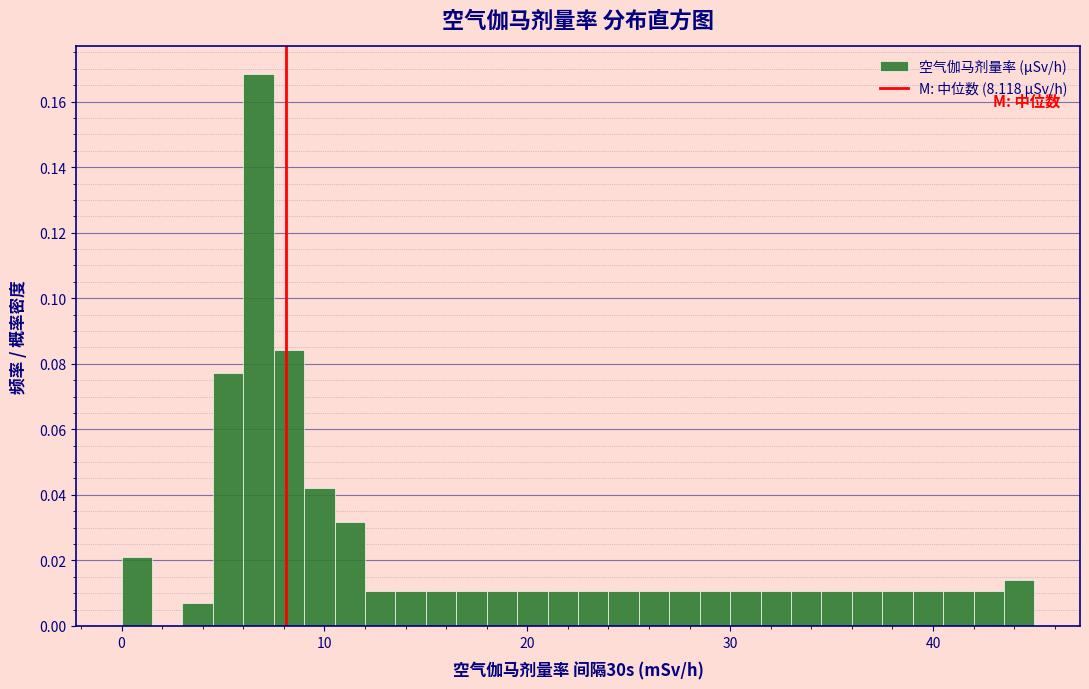

Read against the x-axis, roughly where is the centre of the tallest bar?

7